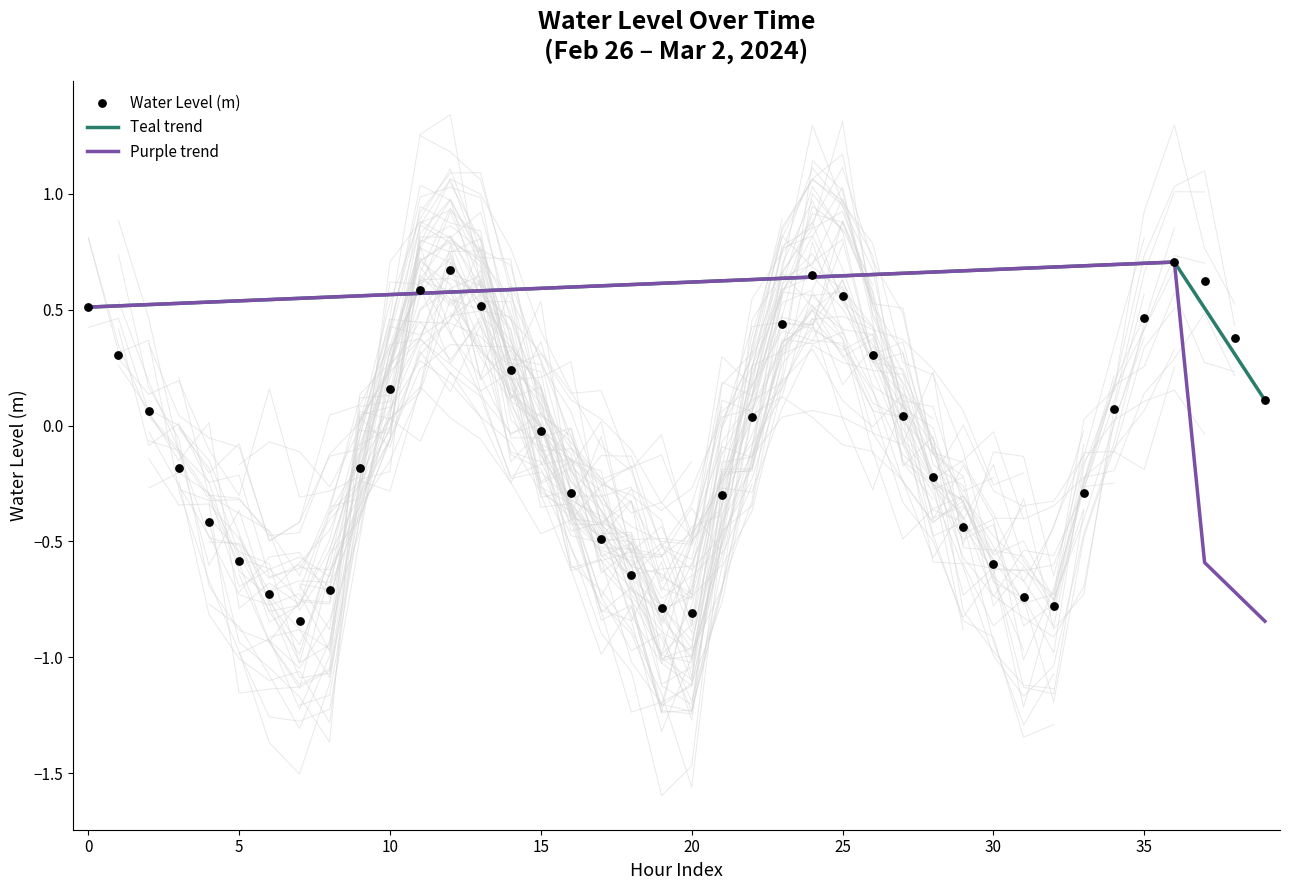

Between 2024-02-27 19:00:00 and 2024-02-27 12:00:00, which is larger?

2024-02-27 12:00:00